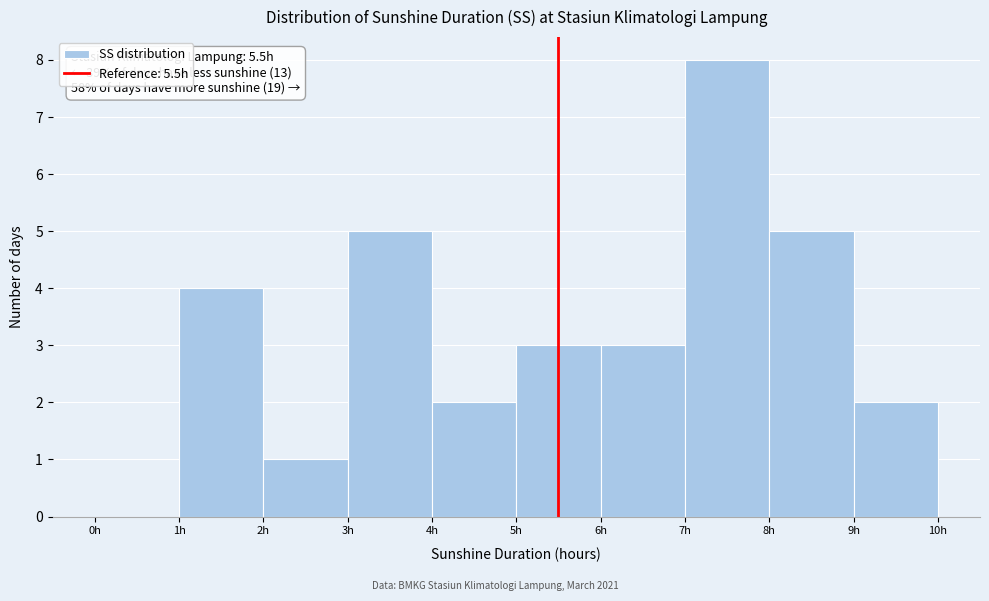

Which range on the x-axis has the tallest bar?

7 to 8